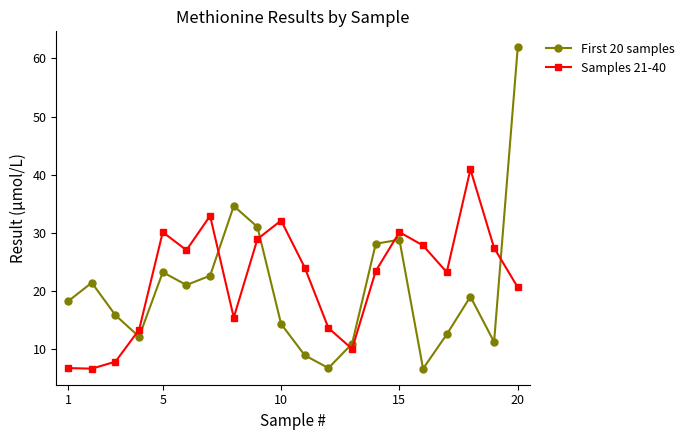

What is the sum of all Samples 21-40 values?

441.8